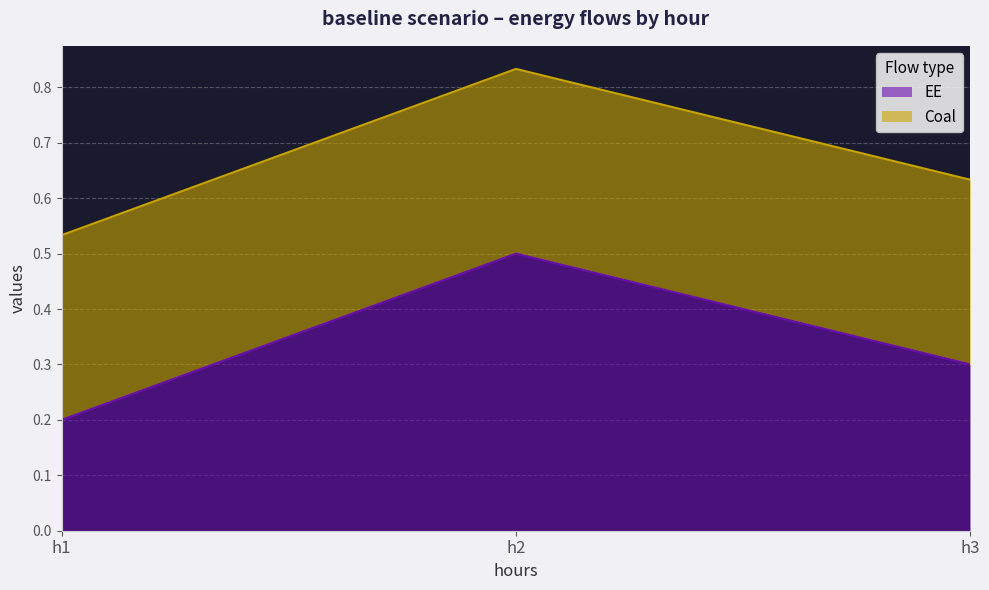

Between h1 and h3, which is larger?

h3